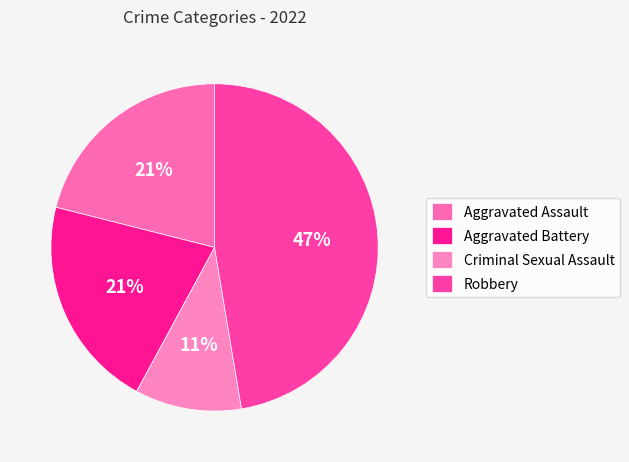

What is the largest slice in the pie chart?

Robbery